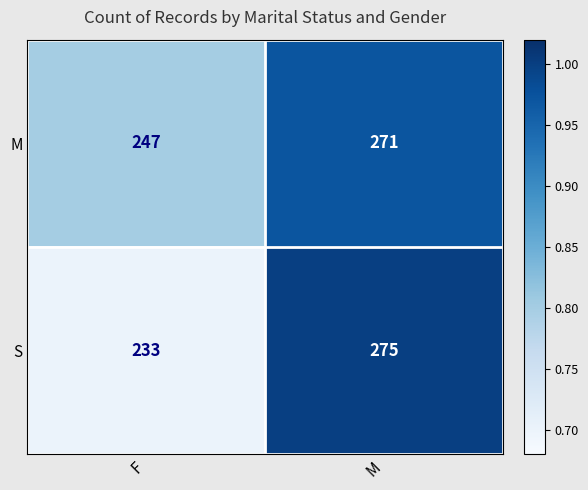

The S series shows 382 at F. True or false?

False